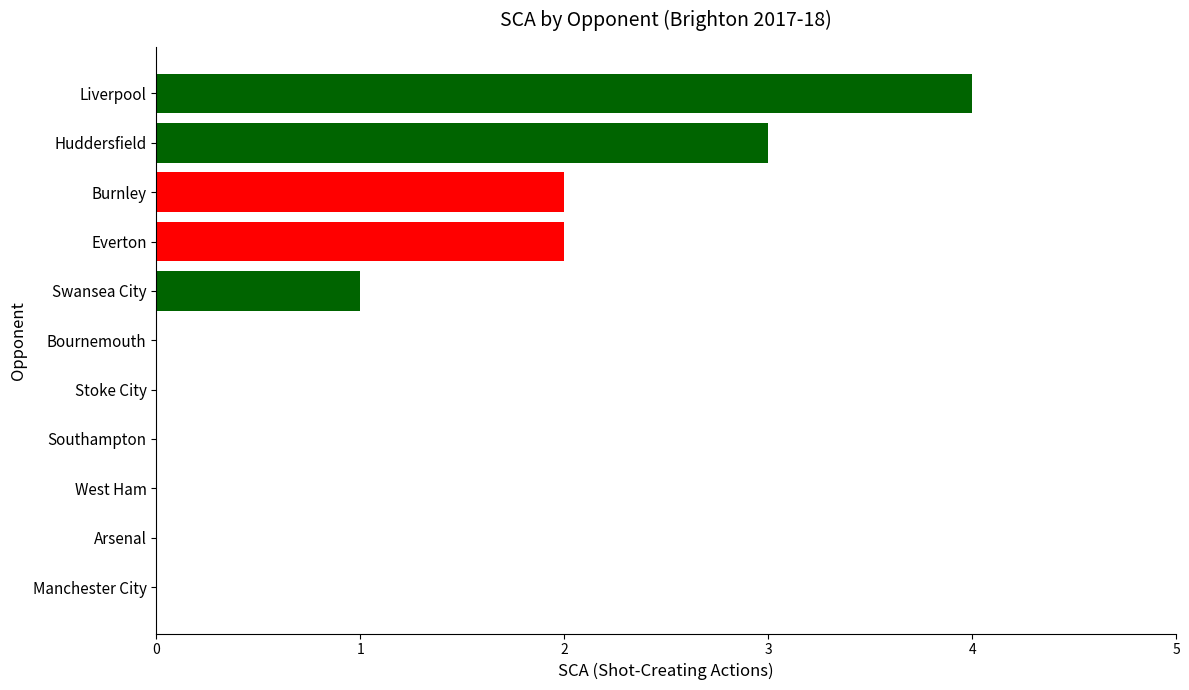

Are the bars horizontal?

Yes